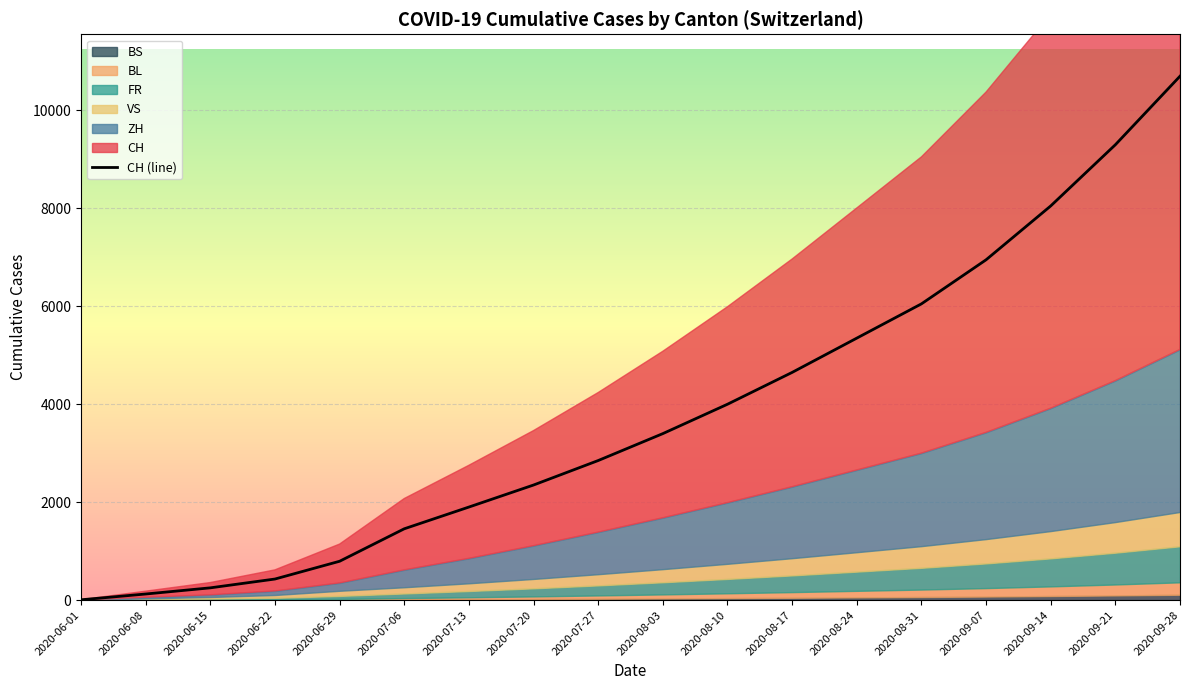

List the series in order of their peak value, lowest first.

BS, BL, FR, VS, ZH, CH